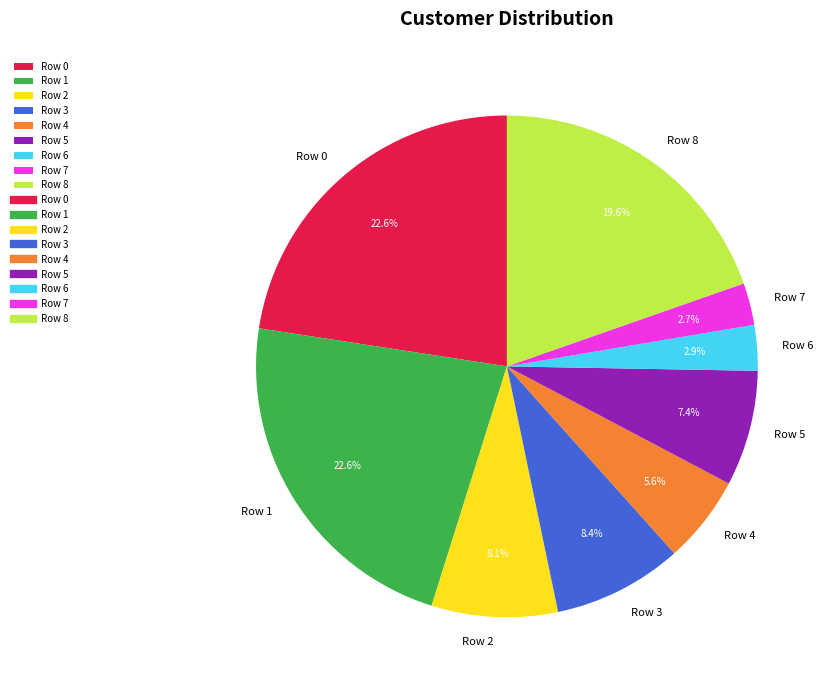

Is the sum of Row 5 and Row 4 greater than half?

No